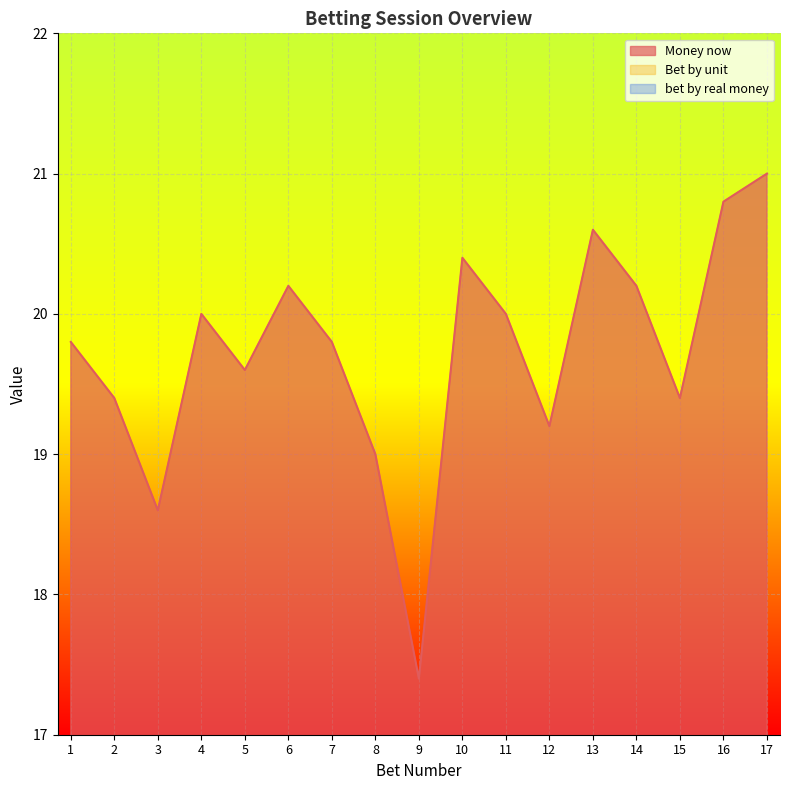

At which category does Money now reach its first local valley?

3